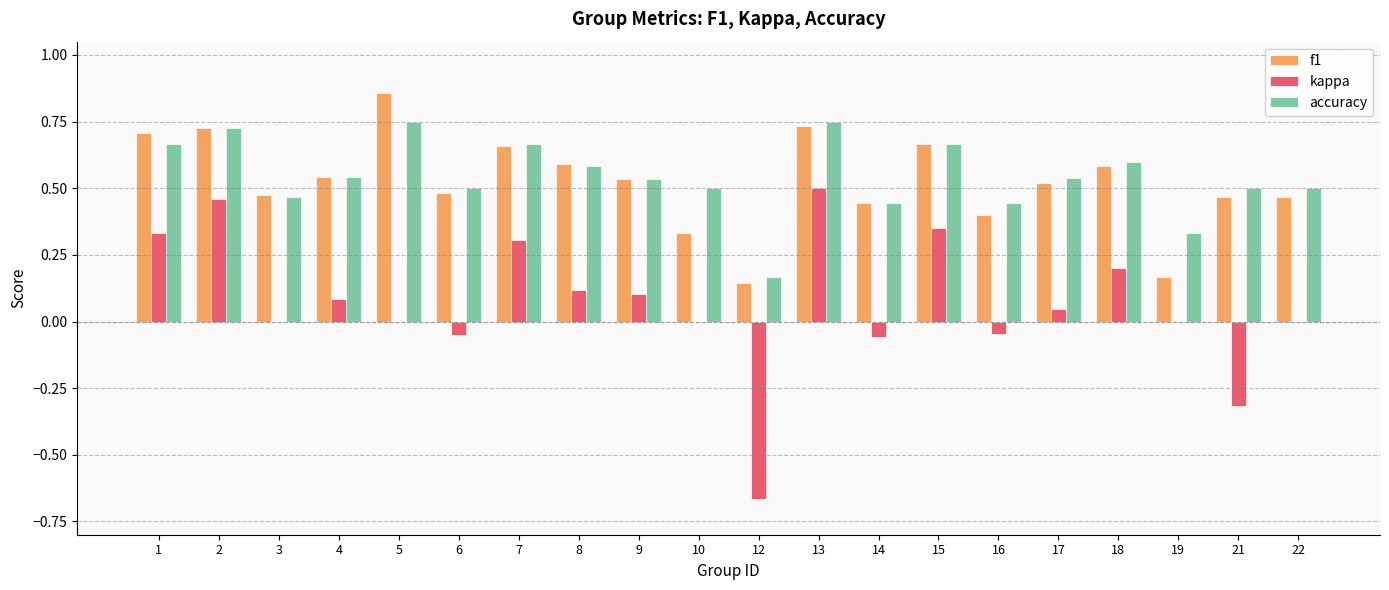

What is the sum of all f1 values?

10.5